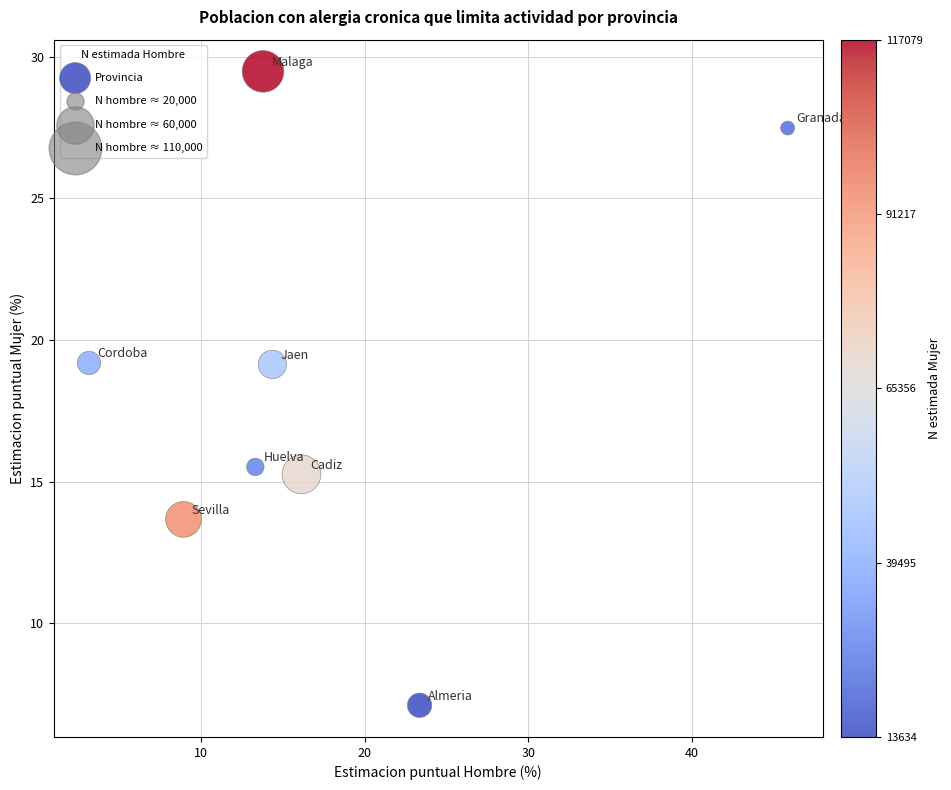

What is the average X value?

17.4